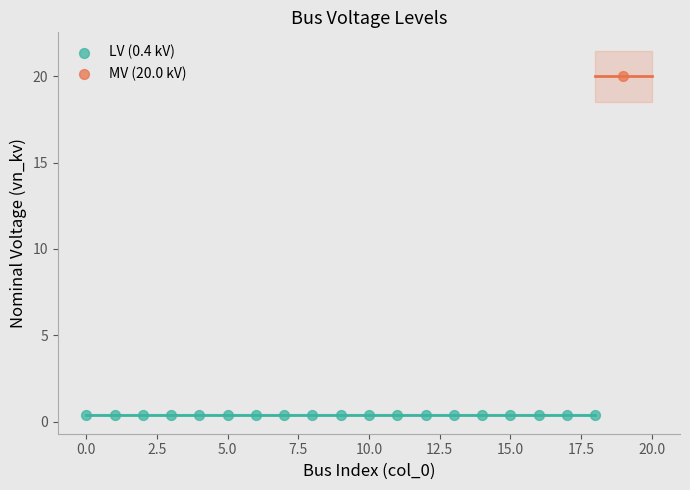

Which series reaches the minimum Y coordinate?

LV (0.4 kV)